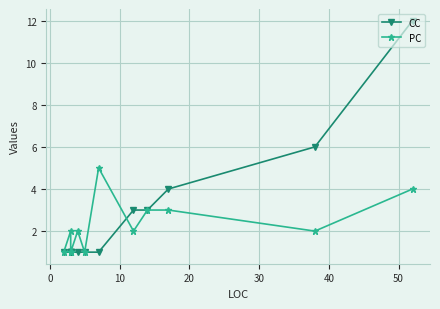

In PC, how many points are lower than both neighbors (excluding endpoints)?

3